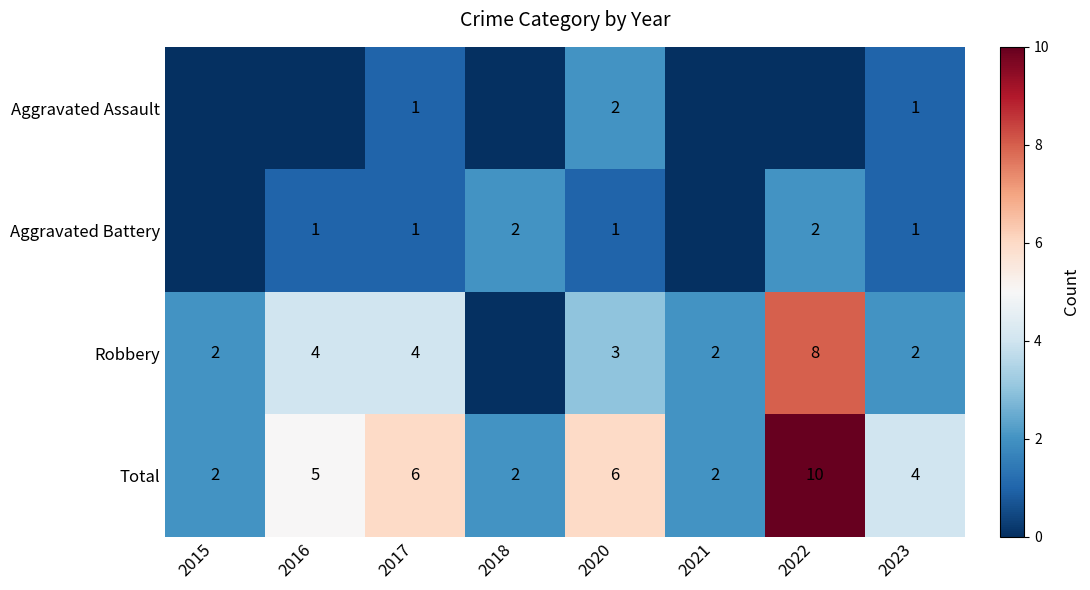

The value of Robbery at 2017 is 5. True or false?

False